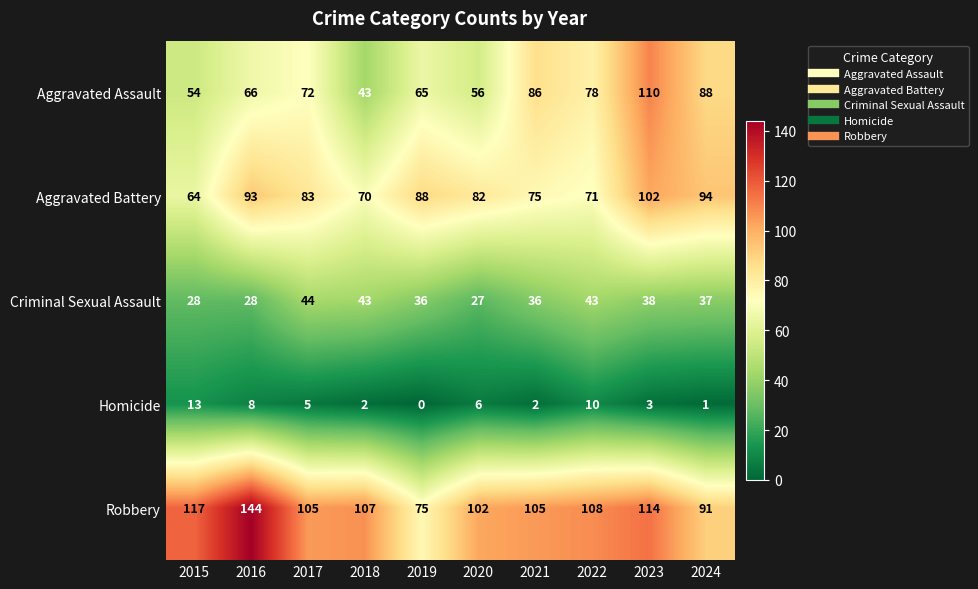

At 2015, list the series in order from largest to smallest.

Robbery, Aggravated Battery, Aggravated Assault, Criminal Sexual Assault, Homicide